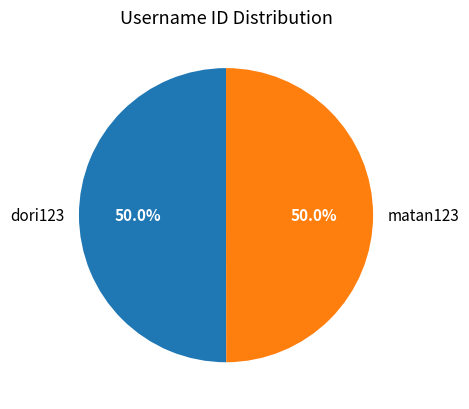

How much of the chart is everything except dori123?

50.0%